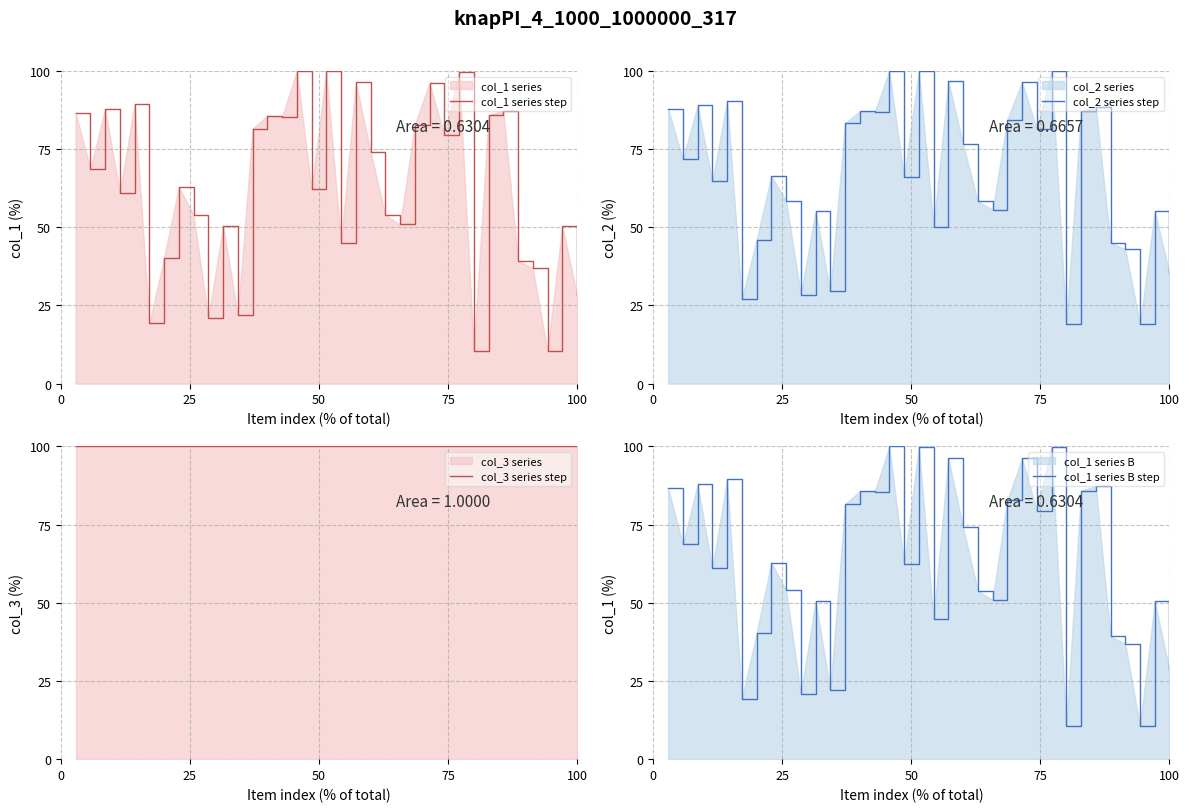

What is the highest value of the col_2 series step series?

100.0